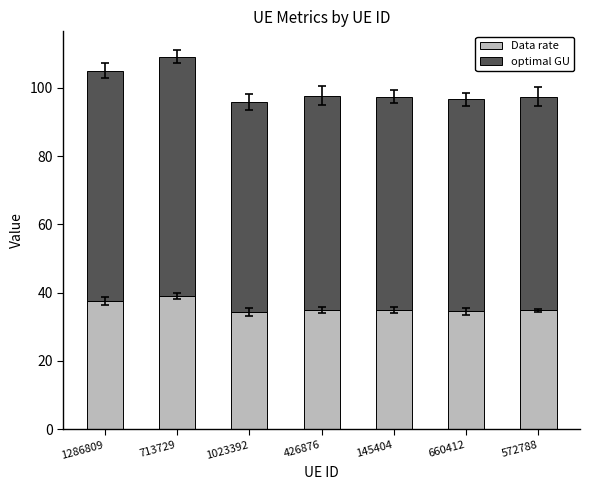

Does the chart contain stacked bars?

Yes